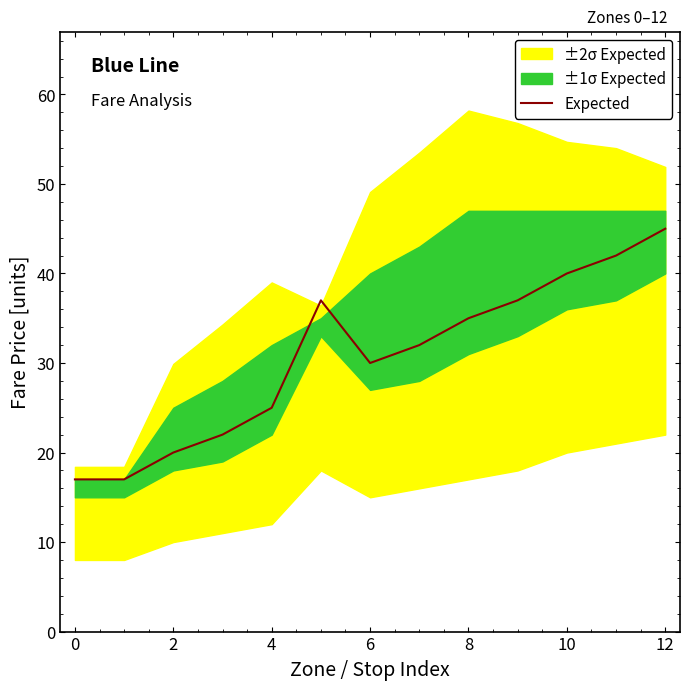

The chart shows a value of 46 at 12. True or false?

False